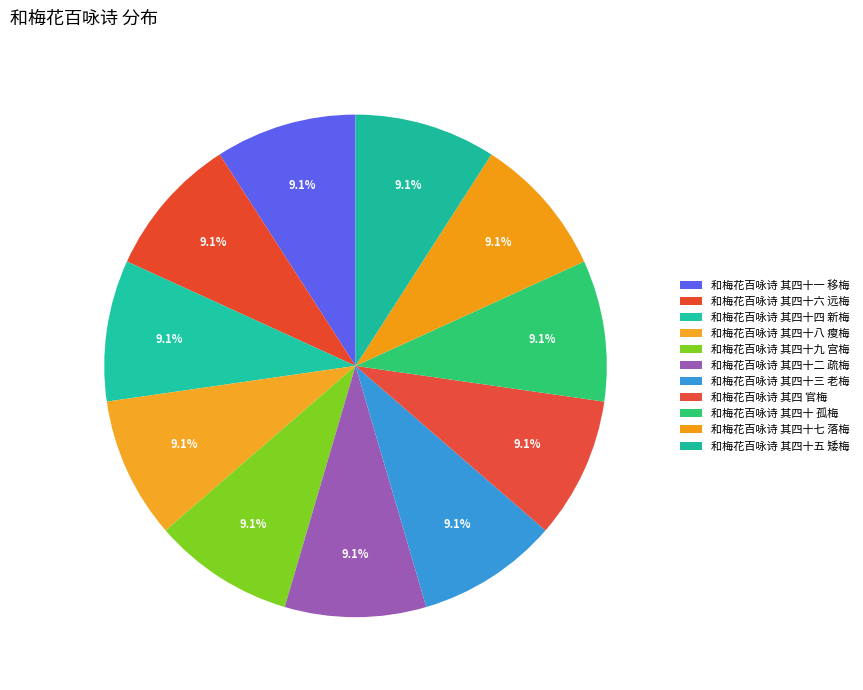

What is the smallest slice in the pie chart?

和梅花百咏诗 其四 官梅